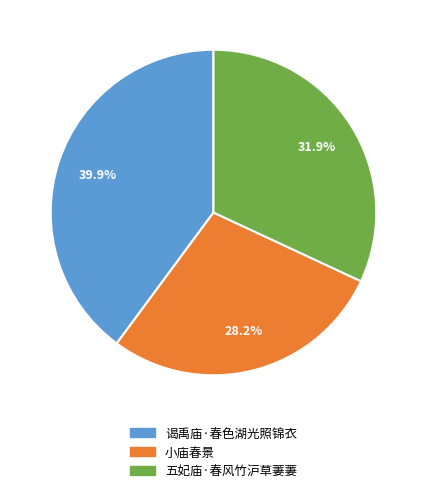

How many segments does this pie chart have?

3